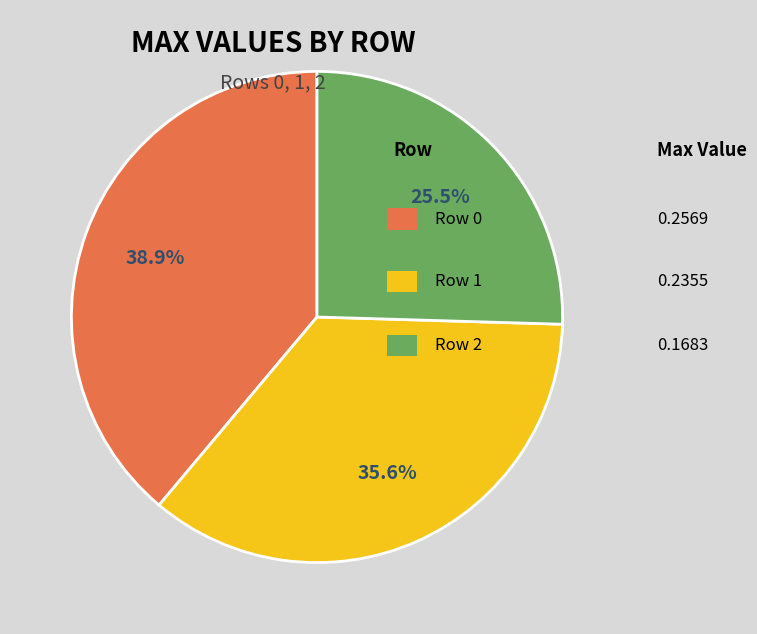

How many slices are in this pie chart?

3